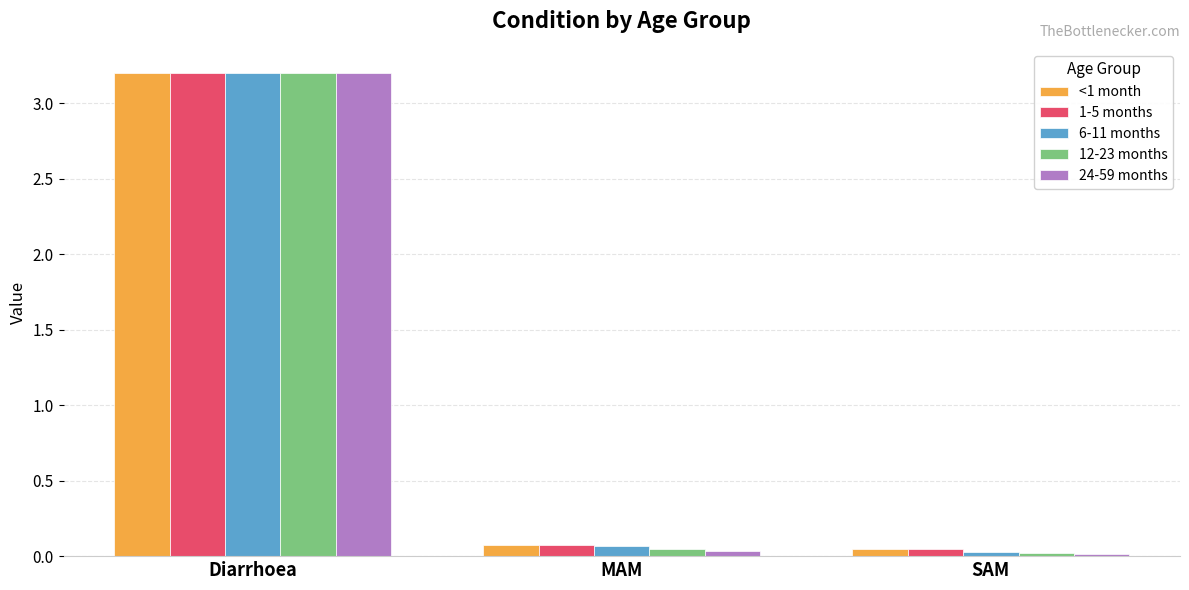

How many bars are there in total?

15